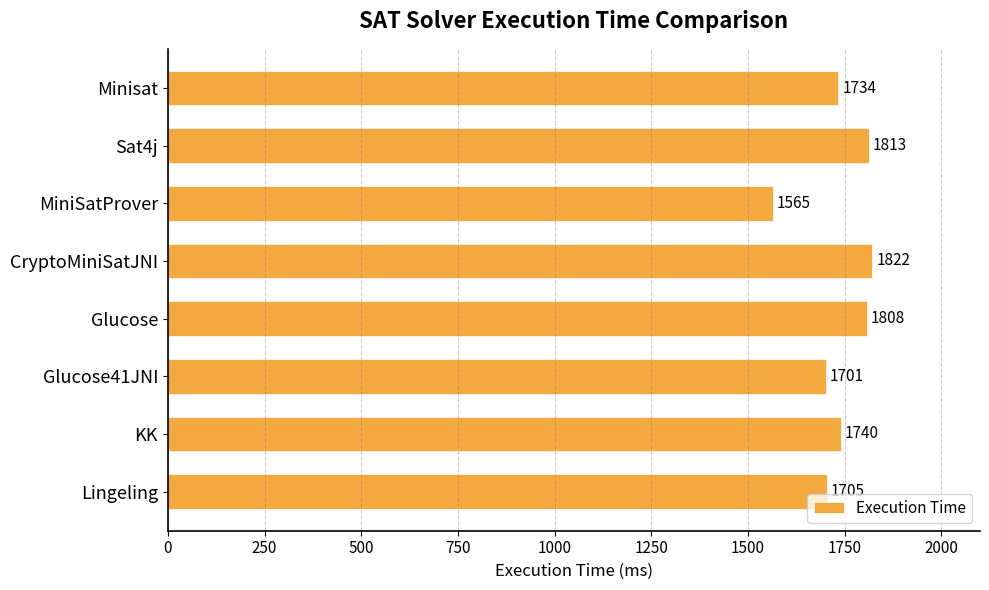

List the labels in order of value, largest first.

CryptoMiniSatJNI, Sat4j, Glucose, KK, Minisat, Lingeling, Glucose41JNI, MiniSatProver